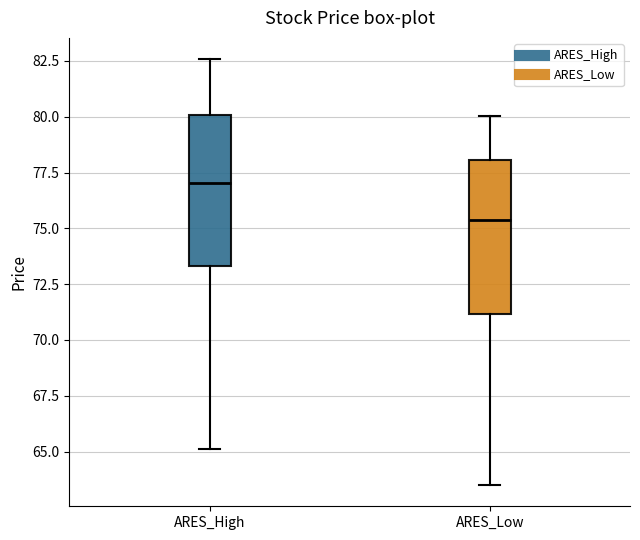

Reading left to right, transcribe this box plot: for each box, give where its median line is, the range the box spans, and where its two whiskers end, as read against the y-axis. The values are not printed on the chart, so give them approximately, as read against the axis.

ARES_High: median 77.0, box 73.5 to 80.0, whiskers 65.0 to 82.5
ARES_Low: median 75.5, box 71.0 to 78.0, whiskers 63.5 to 80.0